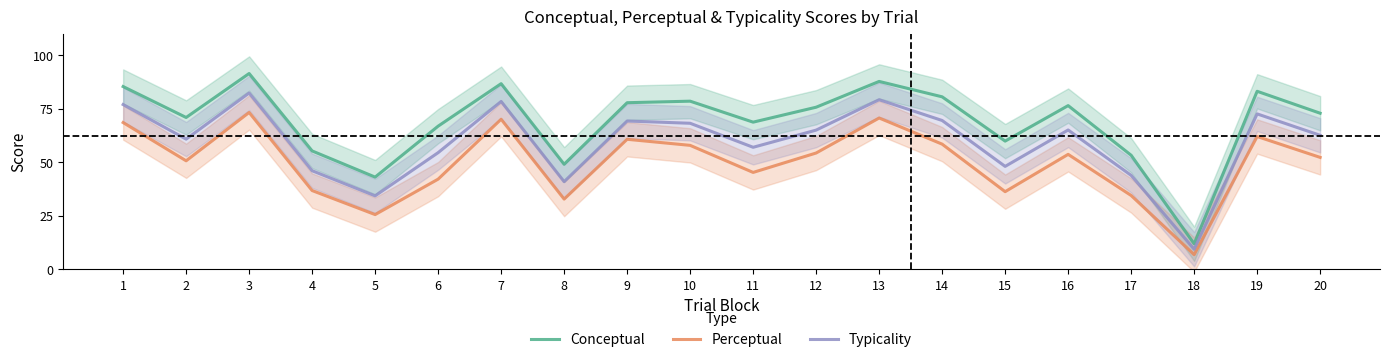

How many lines are shown in the chart?

3